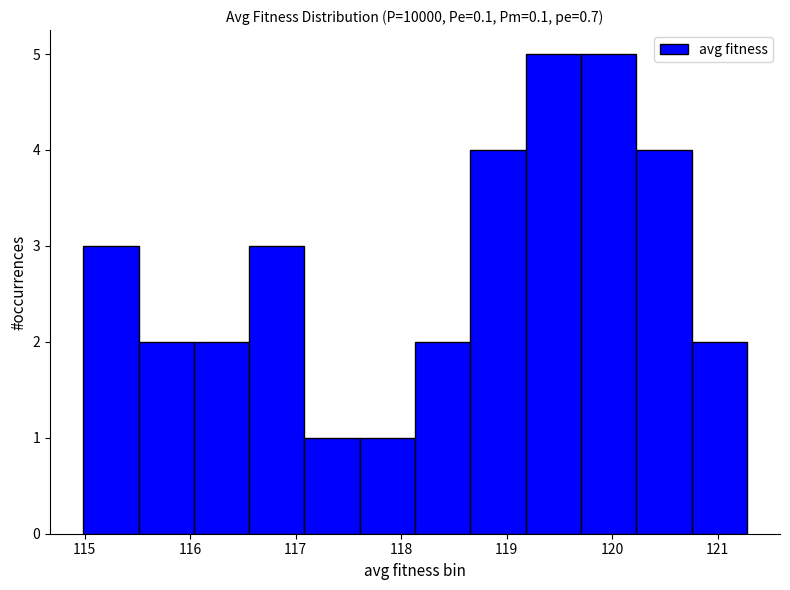

Reading left to right, transcribe this chart: for each bar, give the range it covers on the x-axis and its height. Neither the bar edges nor the heights are printed on the chart, so give them approximately, as read against the axes.

115.0 to 115.5: 3
115.5 to 116.0: 2
116.0 to 116.6: 2
116.6 to 117.1: 3
117.1 to 117.6: 1
117.6 to 118.1: 1
118.1 to 118.7: 2
118.7 to 119.2: 4
119.2 to 119.7: 5
119.7 to 120.2: 5
120.2 to 120.8: 4
120.8 to 121.3: 2